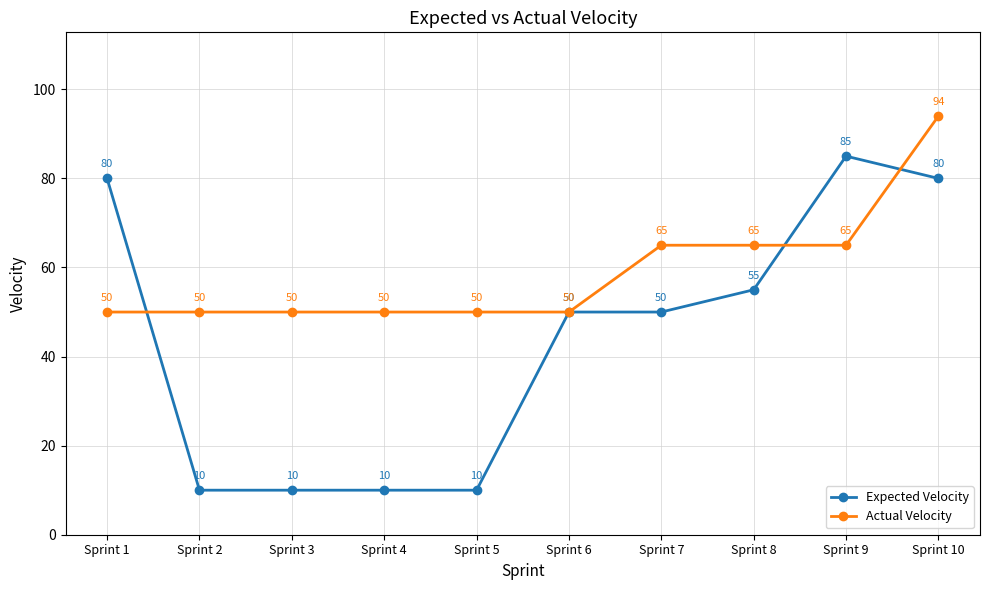

The Expected Velocity series shows 10 at Sprint 3. True or false?

True